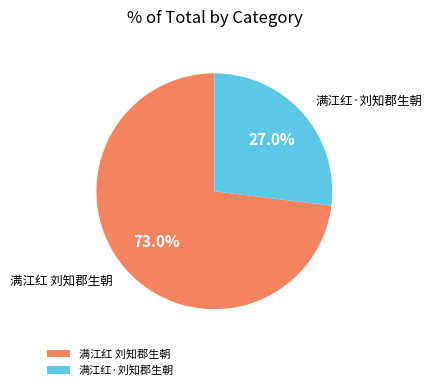

Does any single category account for the majority?

Yes